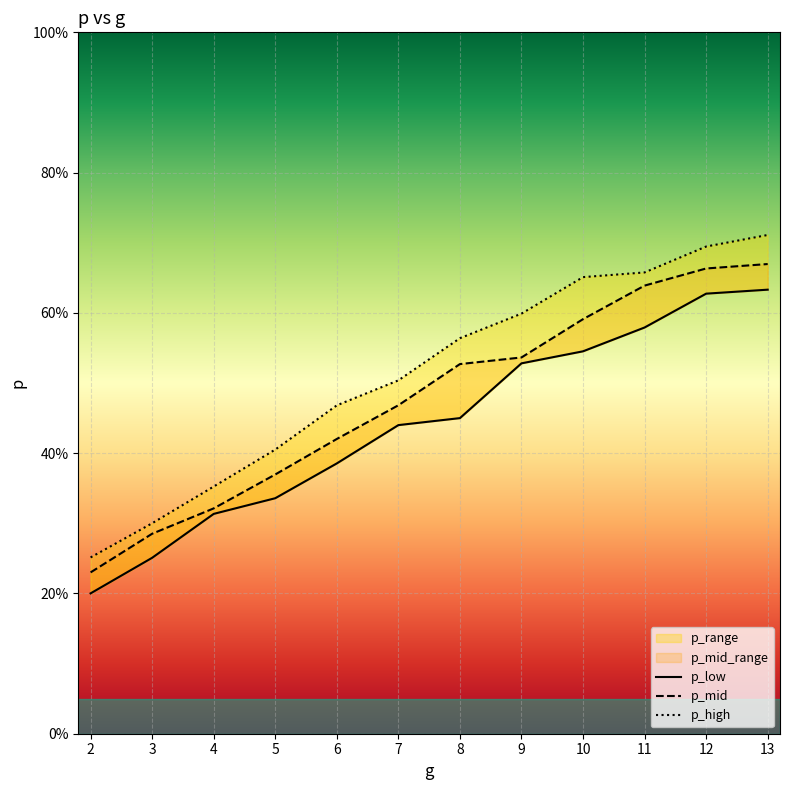

Count the number of data series in this chart.

3